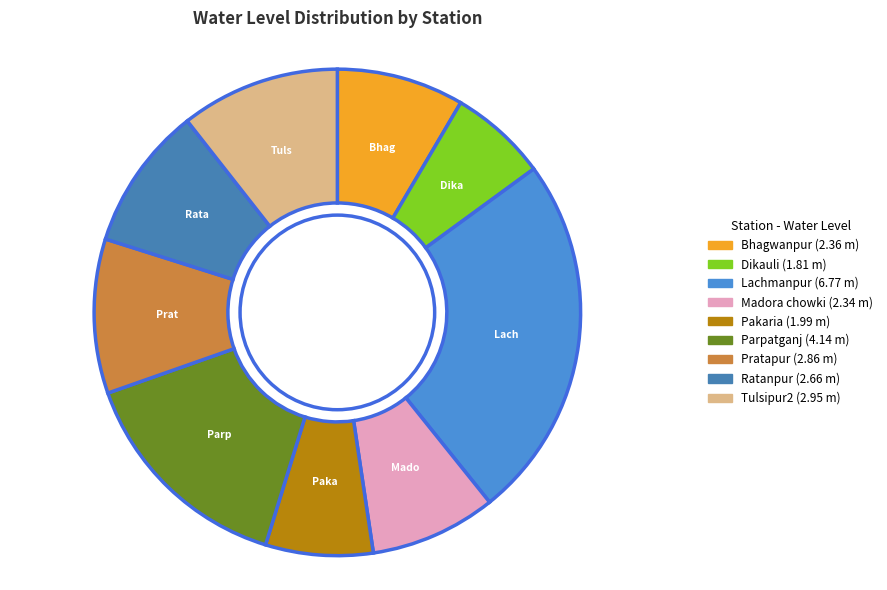

What is the largest slice in the pie chart?

Lachmanpur